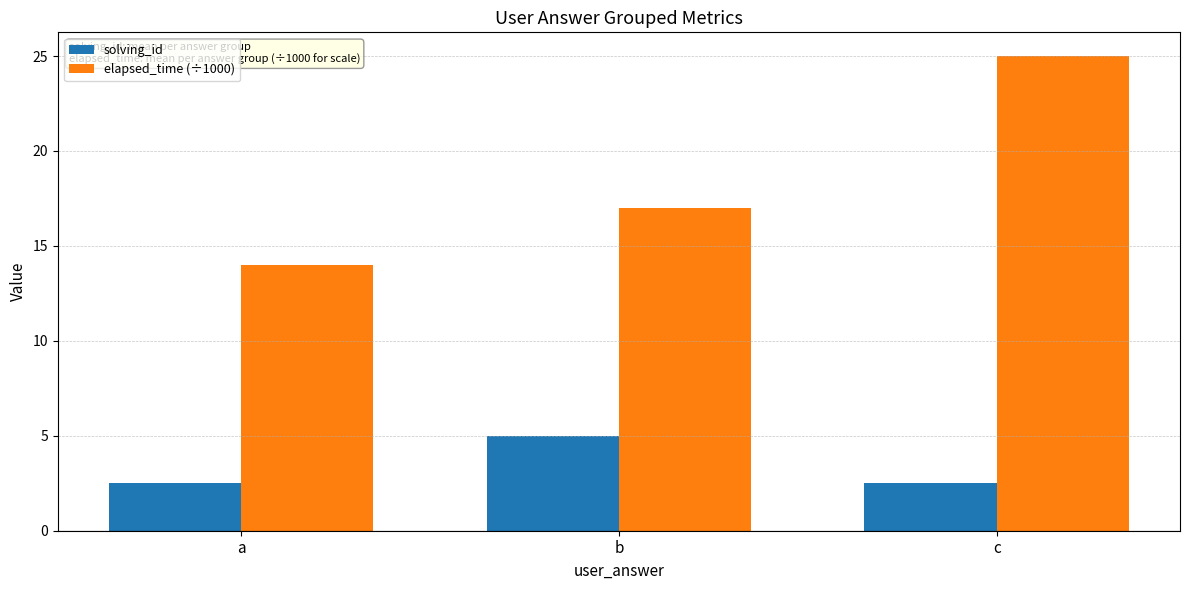

True or false: solving_id has a value of 1.3 at a.

False